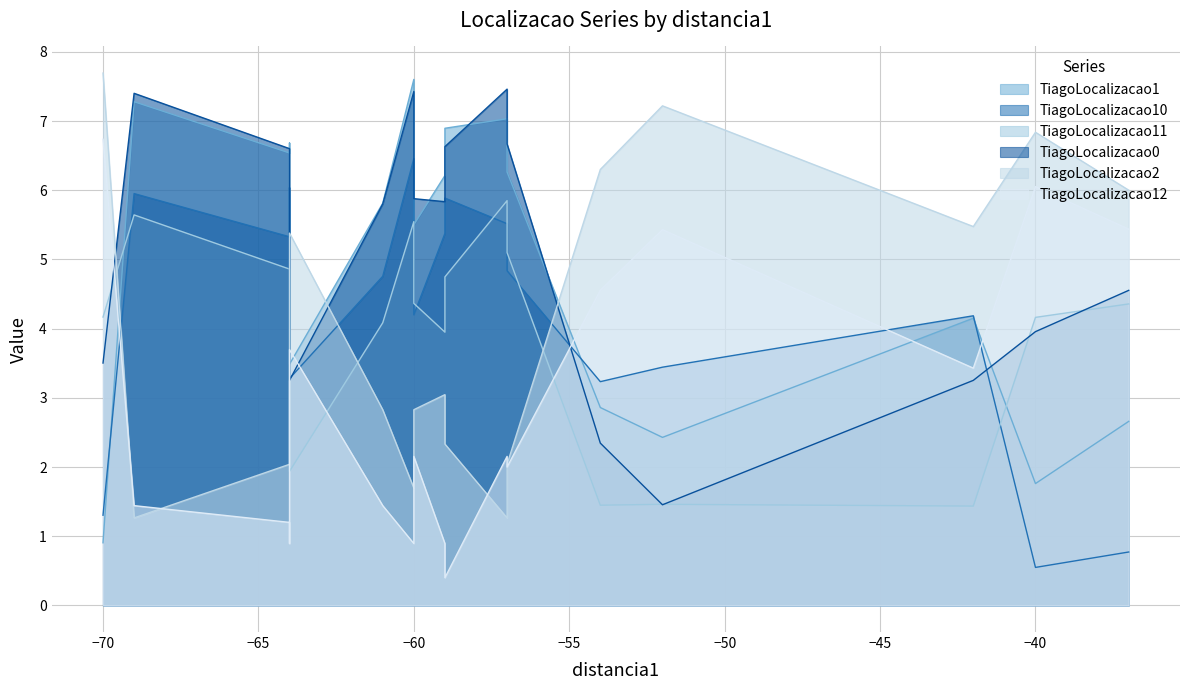

What is the difference between the maximum and minimum values in the TiagoLocalizacao0 series?

6.0